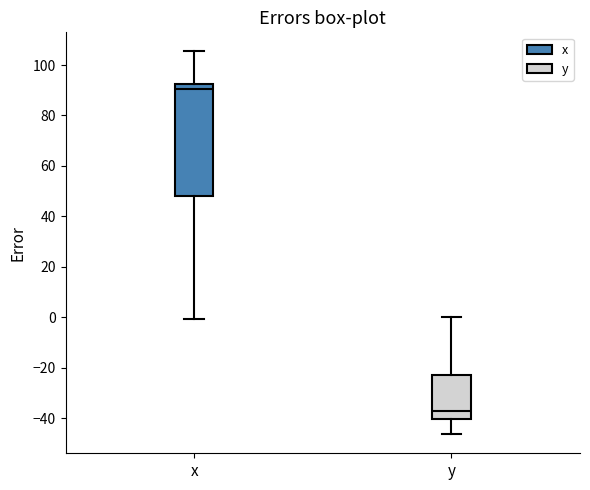

Reading left to right, read every box against the y-axis: the position of its median line, the range the box covers, and the ends of its whiskers. The values are not printed on the chart, so give them approximately, as read against the axis.

x: median 90, box 48 to 92, whiskers 0 to 106
y: median -38, box -40 to -22, whiskers -46 to 0